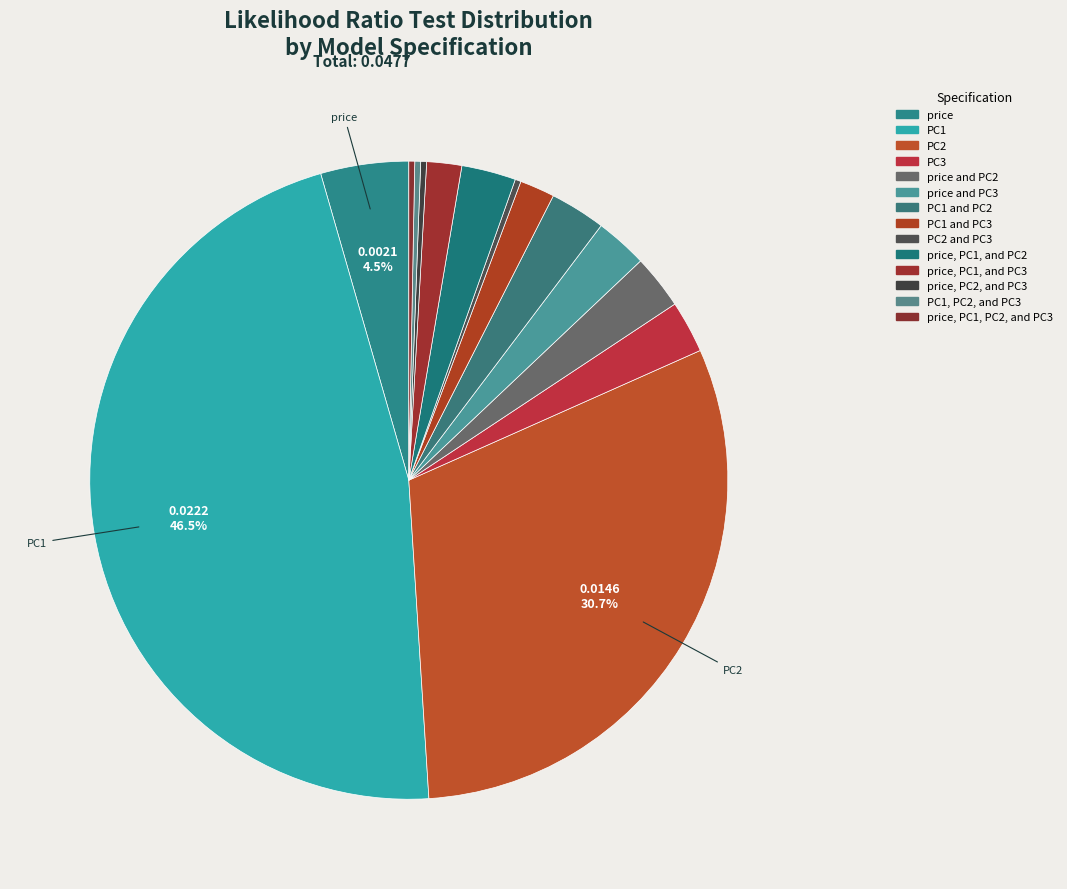

Count the number of slices in the pie.

14